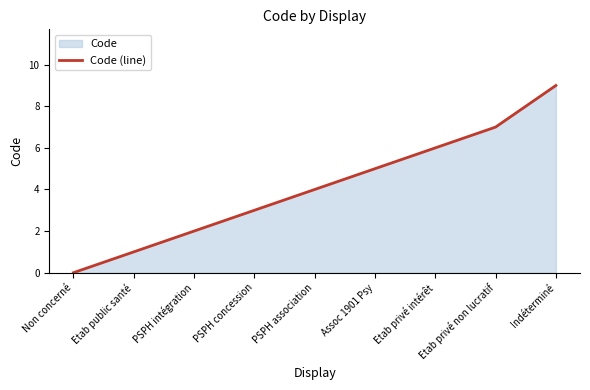

How many values are above zero?

8